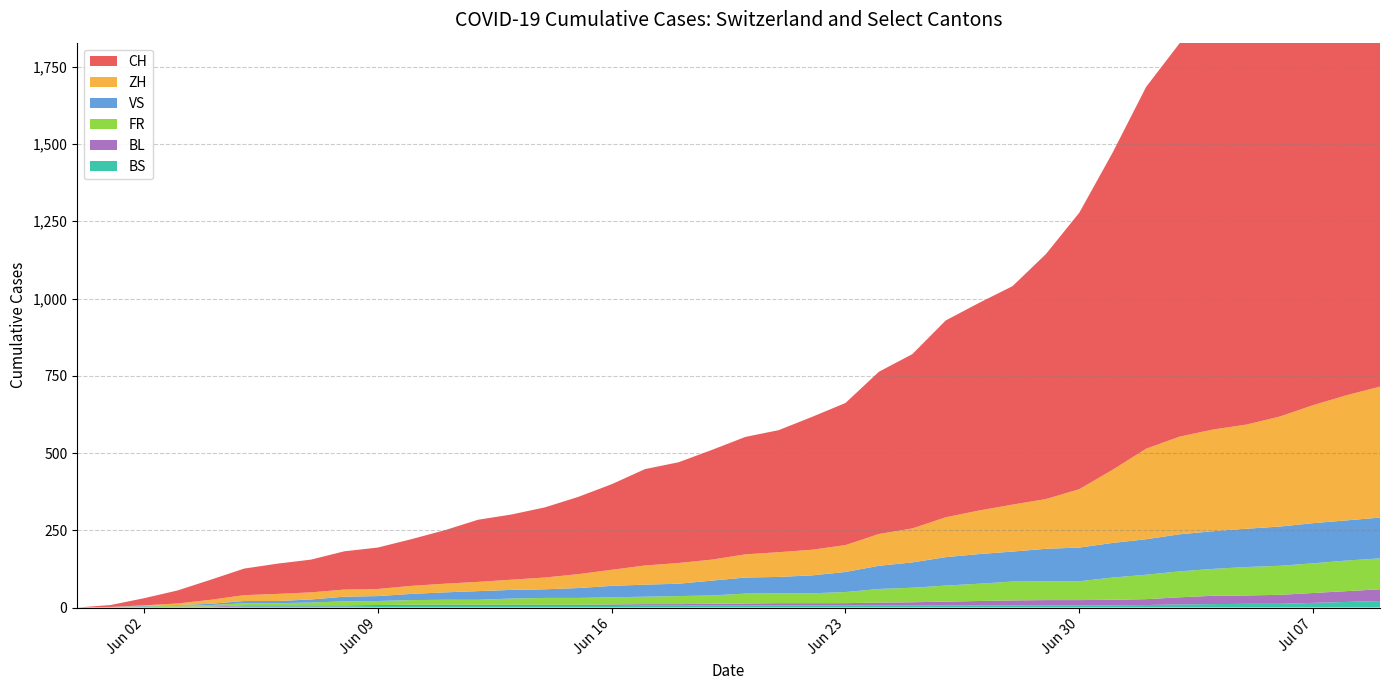

Reading left to right, what are all the values shown in this chart?

CH: 2020-05-31=0	2020-06-01=6	2020-06-02=23	2020-06-03=42	2020-06-04=65	2020-06-05=86	2020-06-06=98	2020-06-07=106	2020-06-08=124	2020-06-09=134	2020-06-10=151	2020-06-11=173	2020-06-12=201	2020-06-13=211	2020-06-14=227	2020-06-15=250	2020-06-16=277	2020-06-17=312	2020-06-18=326	2020-06-19=355	2020-06-20=380	2020-06-21=395	2020-06-22=430	2020-06-23=460	2020-06-24=525	2020-06-25=564	2020-06-26=637	2020-06-27=672	2020-06-28=707	2020-06-29=793	2020-06-30=895	2020-07-01=1027	2020-07-02=1171	2020-07-03=1273	2020-07-04=1315	2020-07-05=1368	2020-07-06=1456	2020-07-07=1548	2020-07-08=1649	2020-07-09=1741
ZH: 2020-05-31=0	2020-06-01=0	2020-06-02=2	2020-06-03=5	2020-06-04=13	2020-06-05=19	2020-06-06=23	2020-06-07=23	2020-06-08=23	2020-06-09=23	2020-06-10=26	2020-06-11=28	2020-06-12=30	2020-06-13=33	2020-06-14=38	2020-06-15=45	2020-06-16=52	2020-06-17=62	2020-06-18=67	2020-06-19=68	2020-06-20=75	2020-06-21=80	2020-06-22=83	2020-06-23=87	2020-06-24=103	2020-06-25=110	2020-06-26=129	2020-06-27=141	2020-06-28=152	2020-06-29=161	2020-06-30=189	2020-07-01=237	2020-07-02=293	2020-07-03=316	2020-07-04=329	2020-07-05=337	2020-07-06=356	2020-07-07=382	2020-07-08=405	2020-07-09=424
VS: 2020-05-31=0	2020-06-01=1	2020-06-02=2	2020-06-03=2	2020-06-04=4	2020-06-05=7	2020-06-06=7	2020-06-07=10	2020-06-08=15	2020-06-09=16	2020-06-10=20	2020-06-11=24	2020-06-12=28	2020-06-13=28	2020-06-14=28	2020-06-15=32	2020-06-16=37	2020-06-17=39	2020-06-18=40	2020-06-19=48	2020-06-20=52	2020-06-21=53	2020-06-22=58	2020-06-23=65	2020-06-24=75	2020-06-25=82	2020-06-26=92	2020-06-27=96	2020-06-28=97	2020-06-29=105	2020-06-30=109	2020-07-01=112	2020-07-02=115	2020-07-03=120	2020-07-04=122	2020-07-05=124	2020-07-06=127	2020-07-07=130	2020-07-08=130	2020-07-09=132
FR: 2020-05-31=0	2020-06-01=0	2020-06-02=2	2020-06-03=3	2020-06-04=5	2020-06-05=7	2020-06-06=7	2020-06-07=9	2020-06-08=13	2020-06-09=13	2020-06-10=15	2020-06-11=16	2020-06-12=16	2020-06-13=20	2020-06-14=22	2020-06-15=22	2020-06-16=23	2020-06-17=24	2020-06-18=26	2020-06-19=27	2020-06-20=32	2020-06-21=32	2020-06-22=32	2020-06-23=36	2020-06-24=44	2020-06-25=47	2020-06-26=52	2020-06-27=56	2020-06-28=61	2020-06-29=61	2020-06-30=61	2020-07-01=72	2020-07-02=79	2020-07-03=84	2020-07-04=87	2020-07-05=92	2020-07-06=94	2020-07-07=96	2020-07-08=99	2020-07-09=100
BL: 2020-05-31=0	2020-06-01=1	2020-06-02=1	2020-06-03=2	2020-06-04=2	2020-06-05=3	2020-06-06=3	2020-06-07=3	2020-06-08=3	2020-06-09=3	2020-06-10=4	2020-06-11=4	2020-06-12=4	2020-06-13=4	2020-06-14=4	2020-06-15=4	2020-06-16=5	2020-06-17=5	2020-06-18=5	2020-06-19=5	2020-06-20=6	2020-06-21=7	2020-06-22=7	2020-06-23=7	2020-06-24=9	2020-06-25=10	2020-06-26=12	2020-06-27=14	2020-06-28=16	2020-06-29=17	2020-06-30=17	2020-07-01=18	2020-07-02=19	2020-07-03=23	2020-07-04=27	2020-07-05=27	2020-07-06=29	2020-07-07=32	2020-07-08=35	2020-07-09=38
BS: 2020-05-31=0	2020-06-01=0	2020-06-02=0	2020-06-03=1	2020-06-04=1	2020-06-05=4	2020-06-06=4	2020-06-07=4	2020-06-08=4	2020-06-09=5	2020-06-10=5	2020-06-11=5	2020-06-12=5	2020-06-13=5	2020-06-14=5	2020-06-15=5	2020-06-16=5	2020-06-17=6	2020-06-18=6	2020-06-19=7	2020-06-20=7	2020-06-21=7	2020-06-22=7	2020-06-23=7	2020-06-24=7	2020-06-25=7	2020-06-26=7	2020-06-27=7	2020-06-28=7	2020-06-29=7	2020-06-30=7	2020-07-01=7	2020-07-02=8	2020-07-03=10	2020-07-04=11	2020-07-05=12	2020-07-06=12	2020-07-07=15	2020-07-08=18	2020-07-09=21